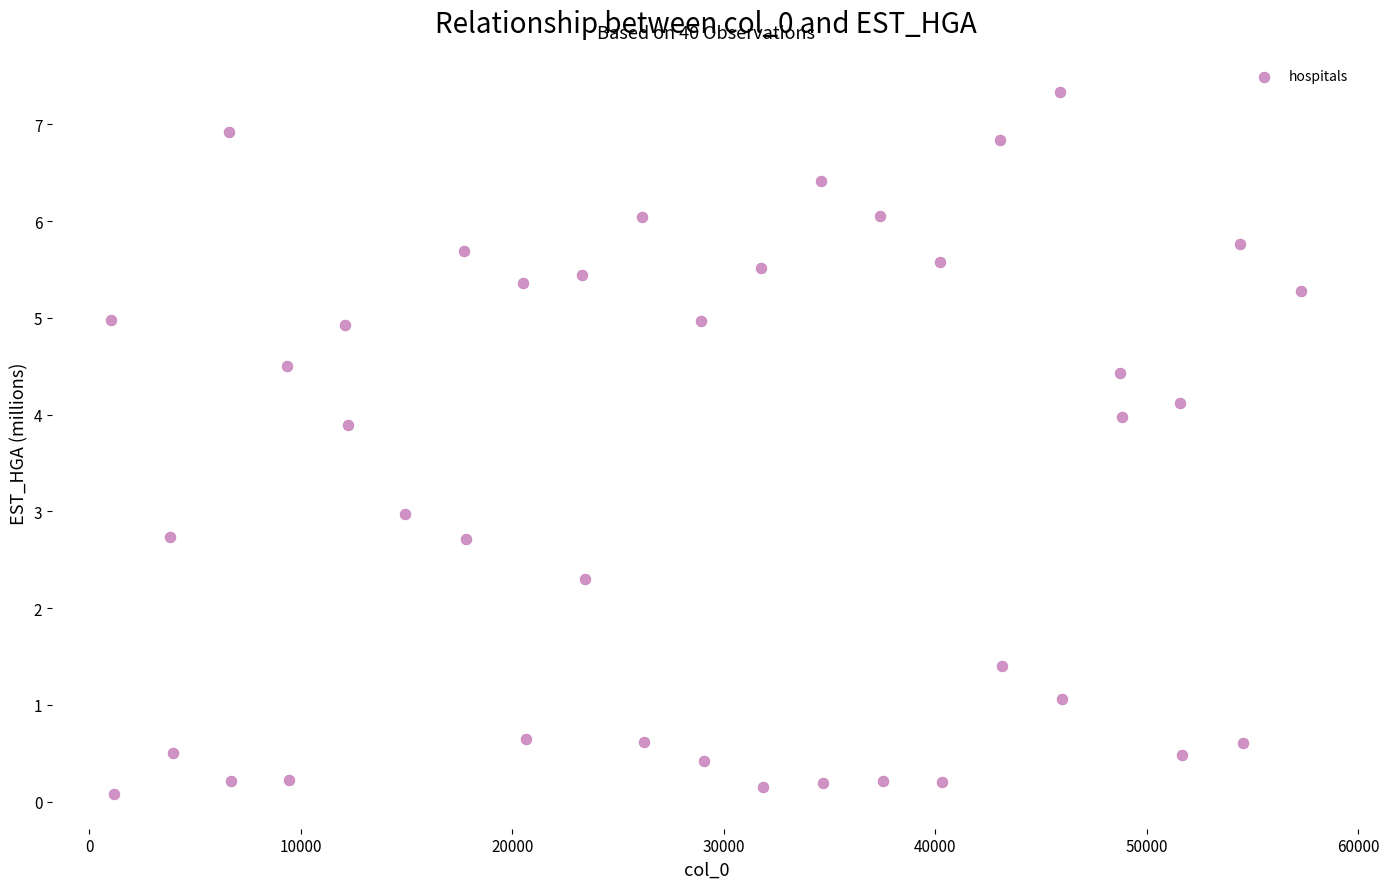

What is the range of X values (max minus min)?

56238.0